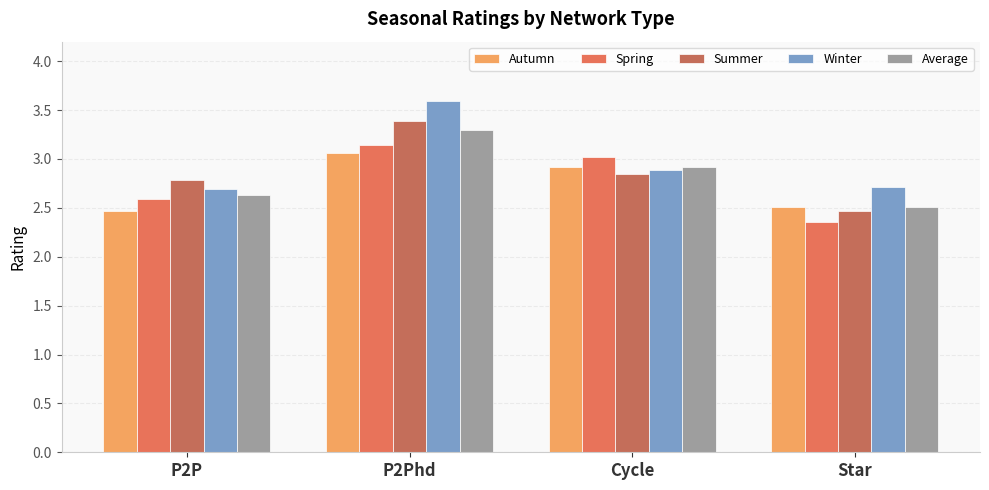

At how many categories does at least one series exceed 2?

4